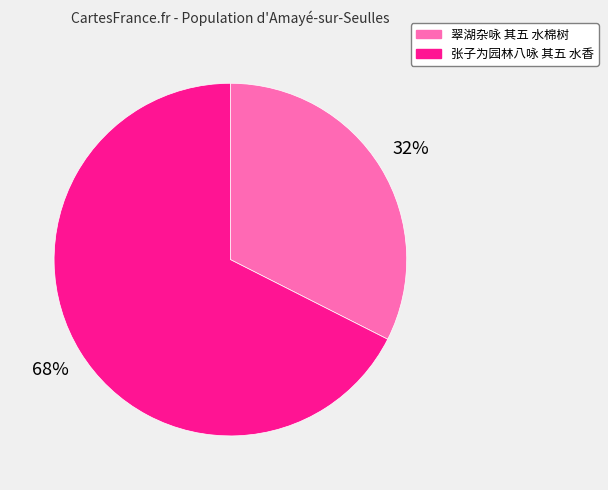

Approximately how many times larger is the value at 张子为园林八咏 其五 水香 compared to 翠湖杂咏 其五 水棉树?

2.1